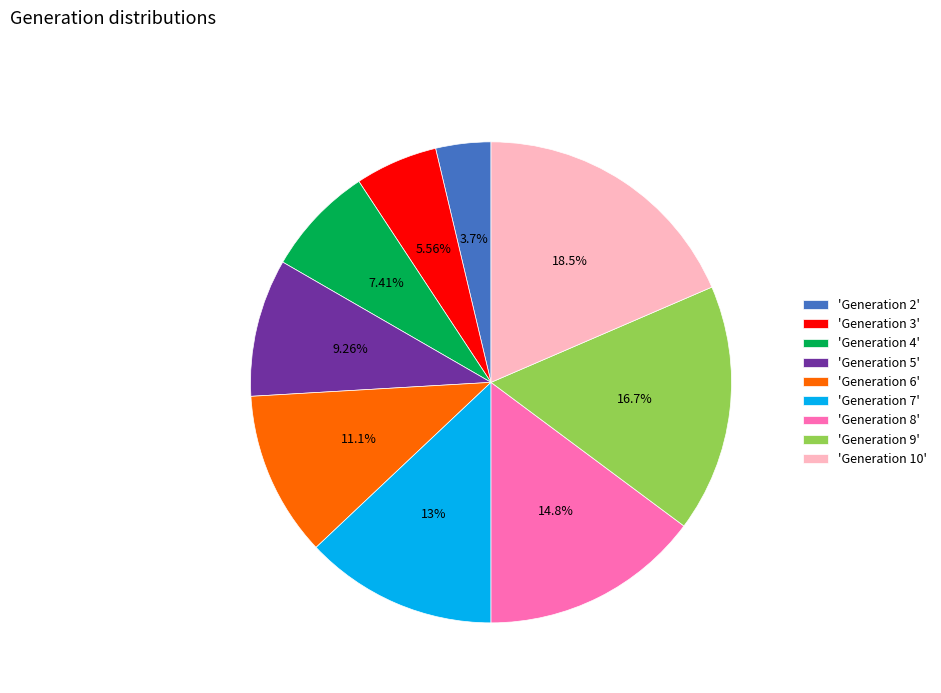

Does 'Generation 3' account for over 50% of the chart?

No